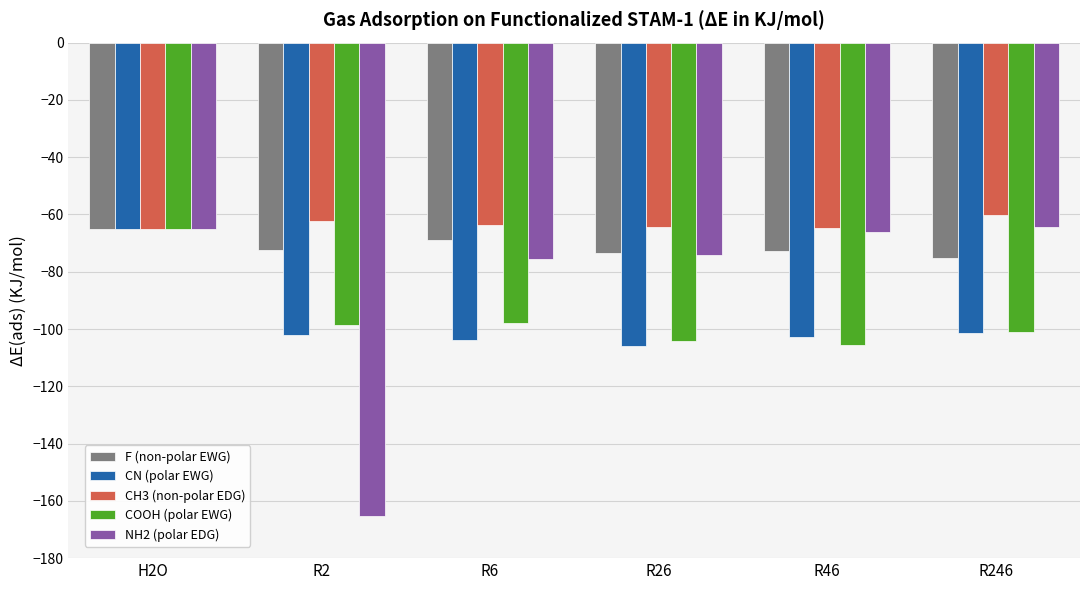

What is the spread (max minus min) of values at R6?

40.4